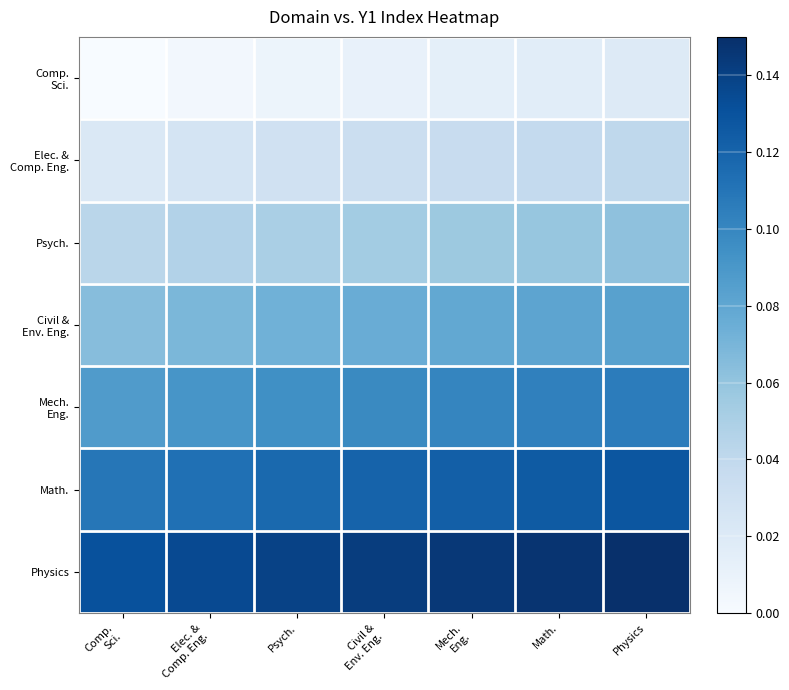

How many distinct data groups are displayed?

7